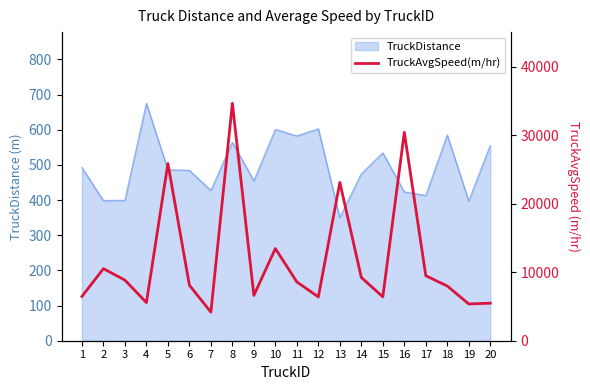

Reading left to right, transcribe all the data shown in this chart.

1=6469.2	2=10513.5	3=8845.0	4=5562.8	5=25858.6	6=8098.9	7=4171.4	8=34645.9	9=6620.6	10=13451.6	11=8578.7	12=6392.5	13=23109.5	14=9227.8	15=6406.0	16=30410.6	17=9486.9	18=7977.0	19=5362.9	20=5478.3